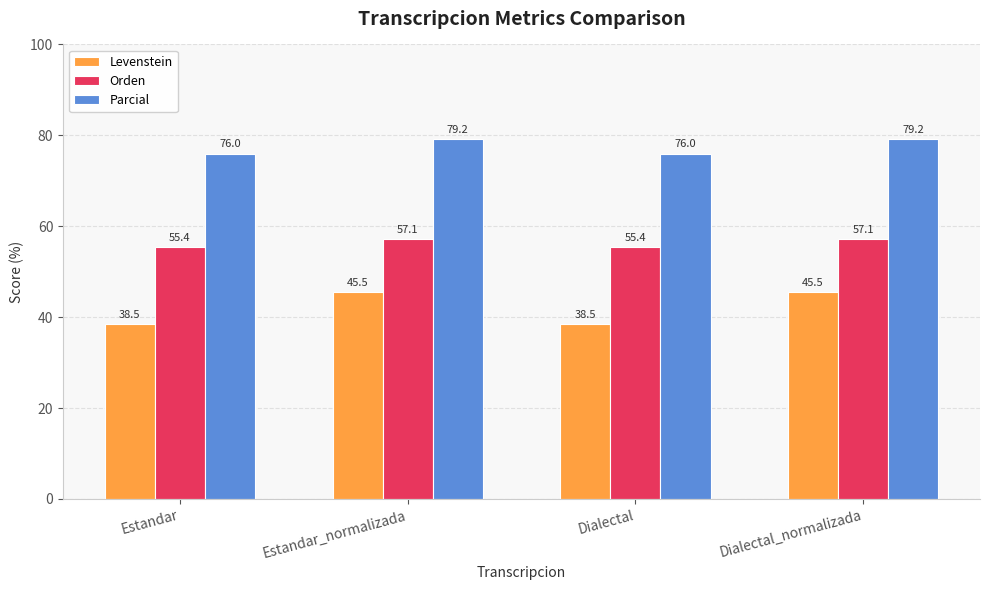

Count the number of data series in this chart.

3